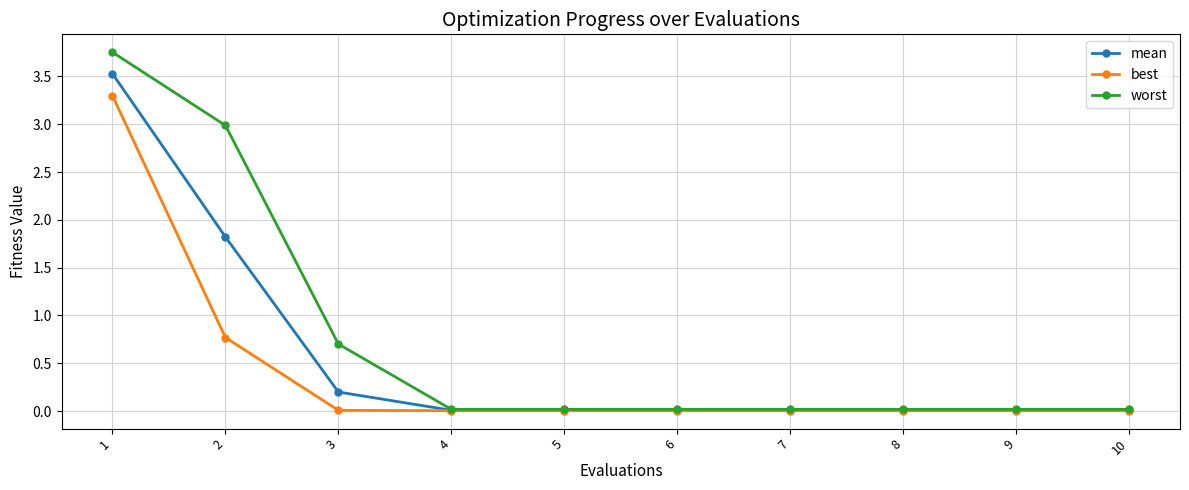

How many distinct data groups are displayed?

3